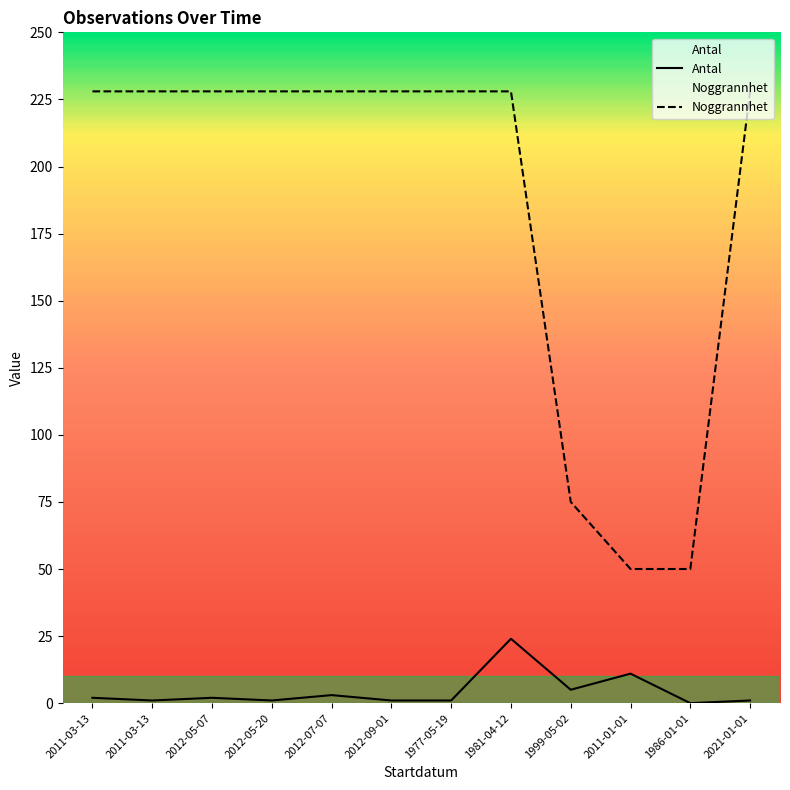

List the labels in order of Noggrannhet value, smallest first.

2011-01-01, 1986-01-01, 1999-05-02, 2011-03-13, 2011-03-13, 2012-05-07, 2012-05-20, 2012-07-07, 2012-09-01, 1977-05-19, 1981-04-12, 2021-01-01